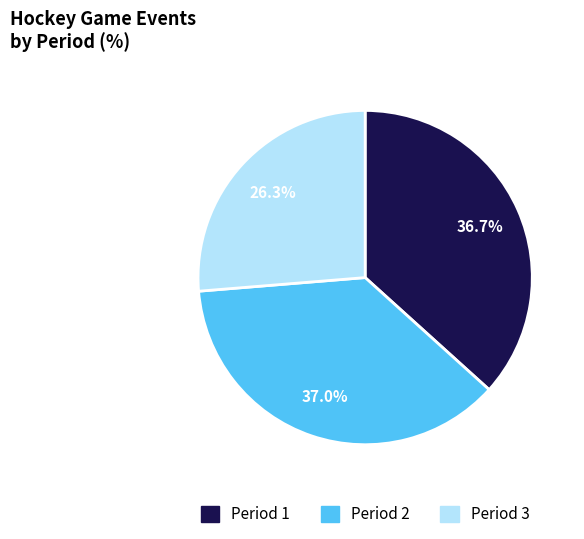

To the nearest percent, what portion does Period 3 represent?

26%